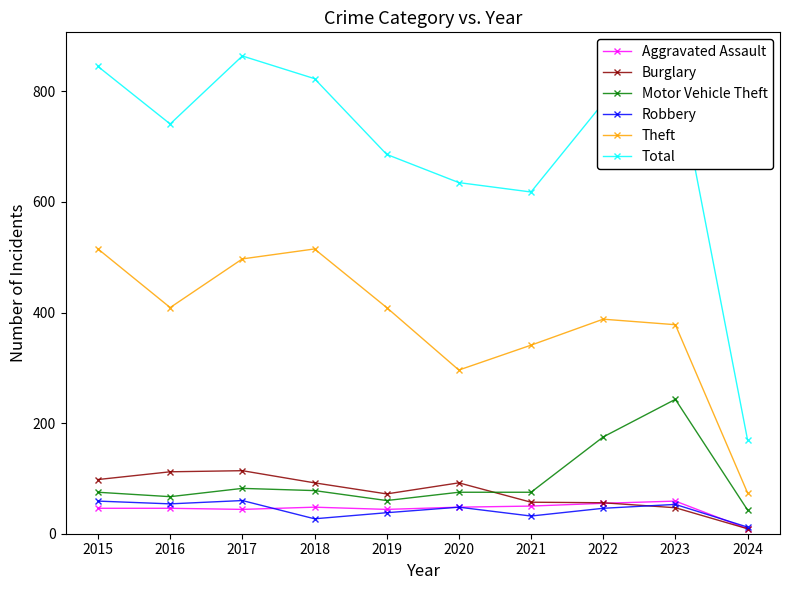

What is the sum of the Robbery values at 2020 and 2019?

86